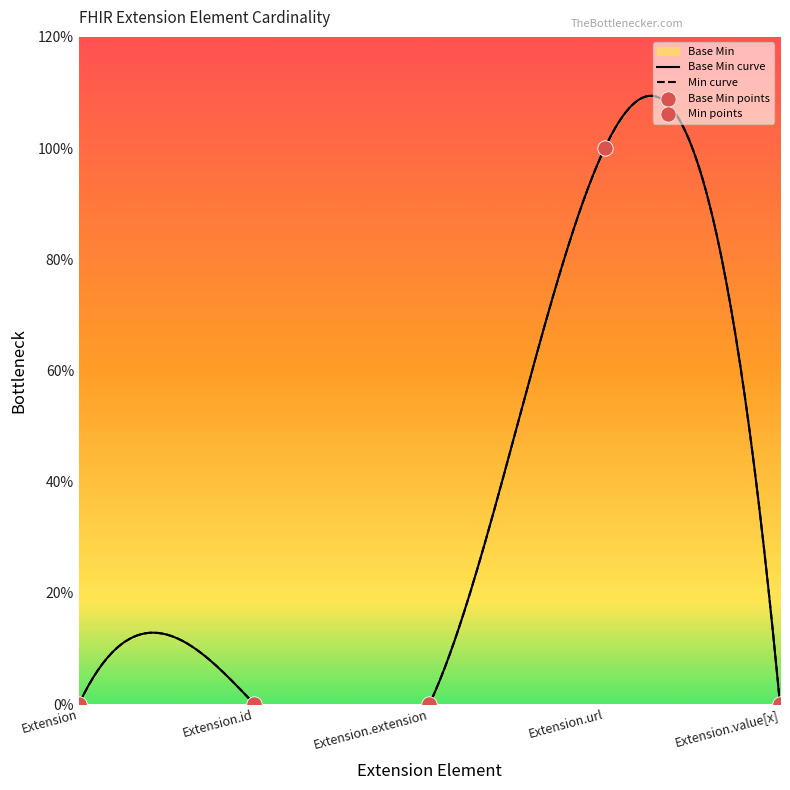

What is the change in value from Extension to Extension.url?

+1